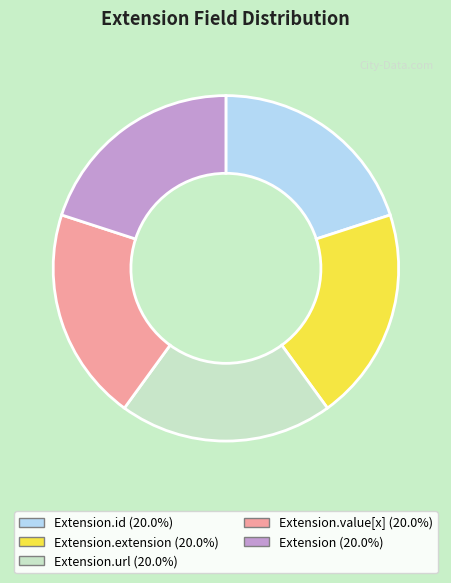

Is there any slice that represents more than half of the pie?

No